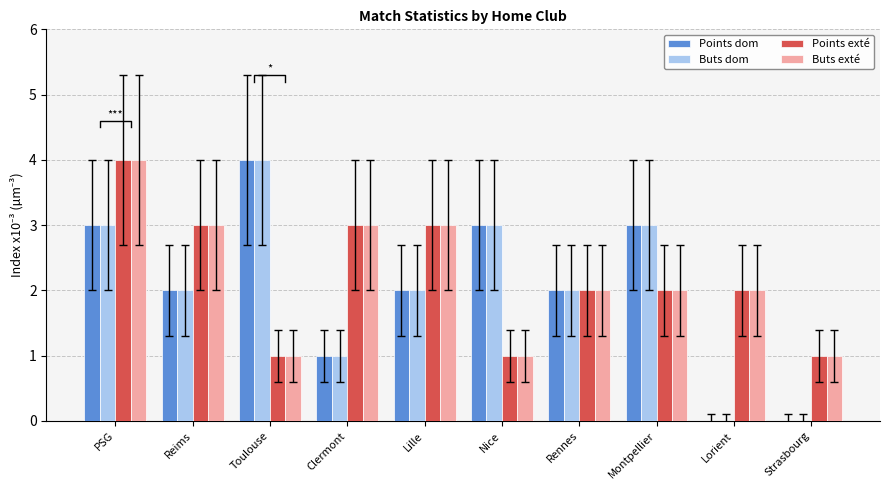

At which category does the chart reach its minimum across all series?

Lorient